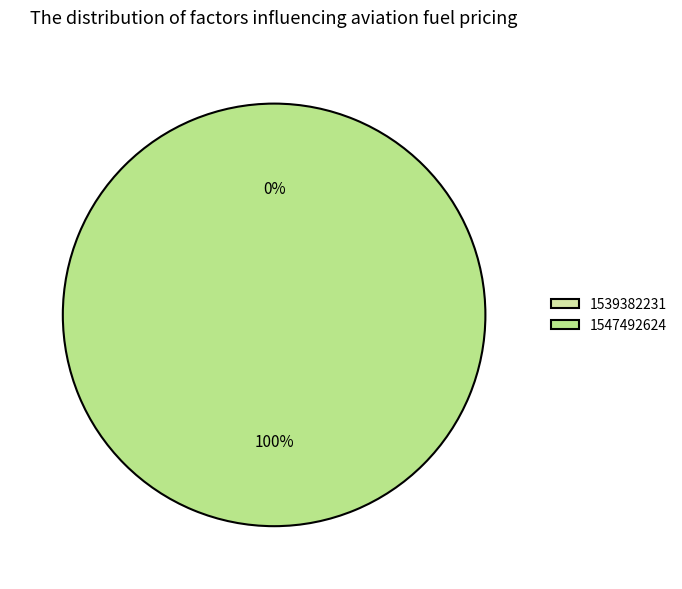

What is the smallest slice in the pie chart?

1539382231